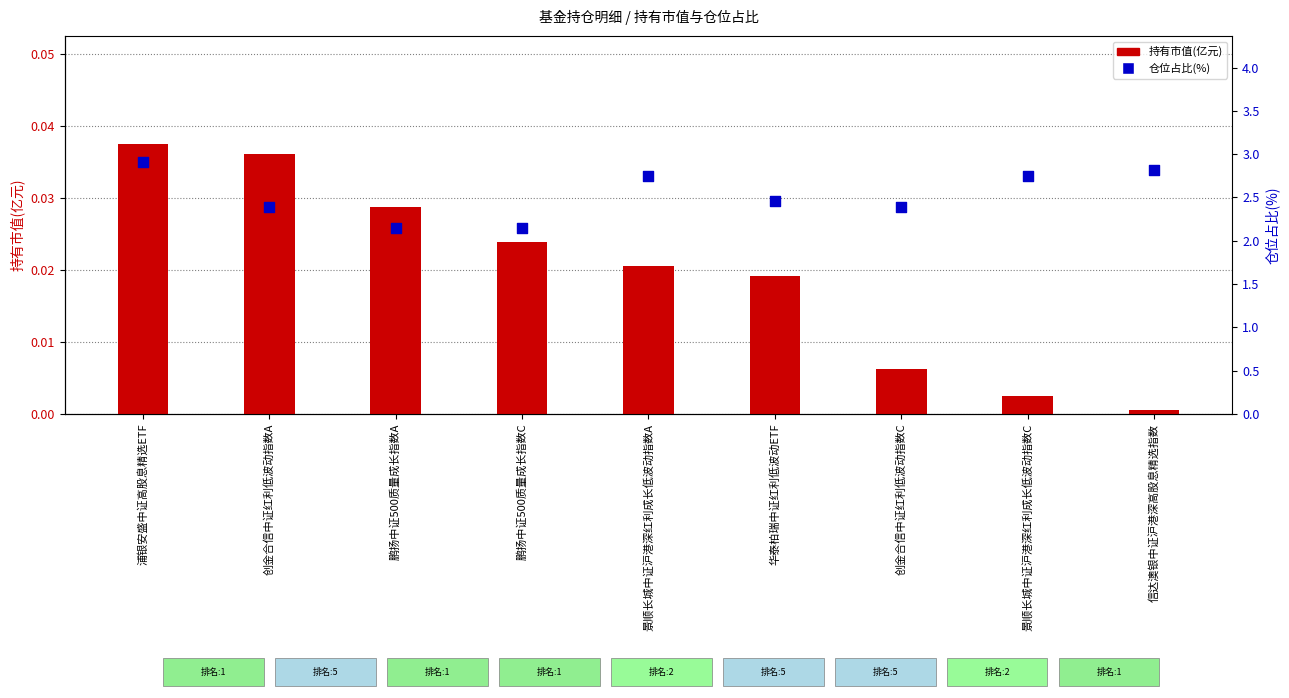

Is the value of 持有市值(亿元) at 景顺长城中证沪港深红利成长低波动指数C greater than the value of 仓位占比 at 创金合信中证红利低波动指数A?

No